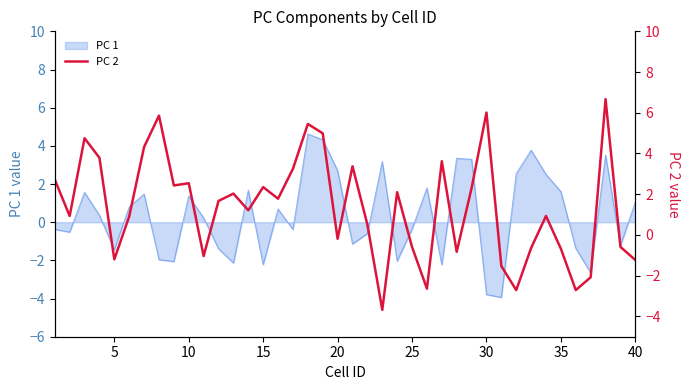

What is the minimum value for PC 1?

-3.9